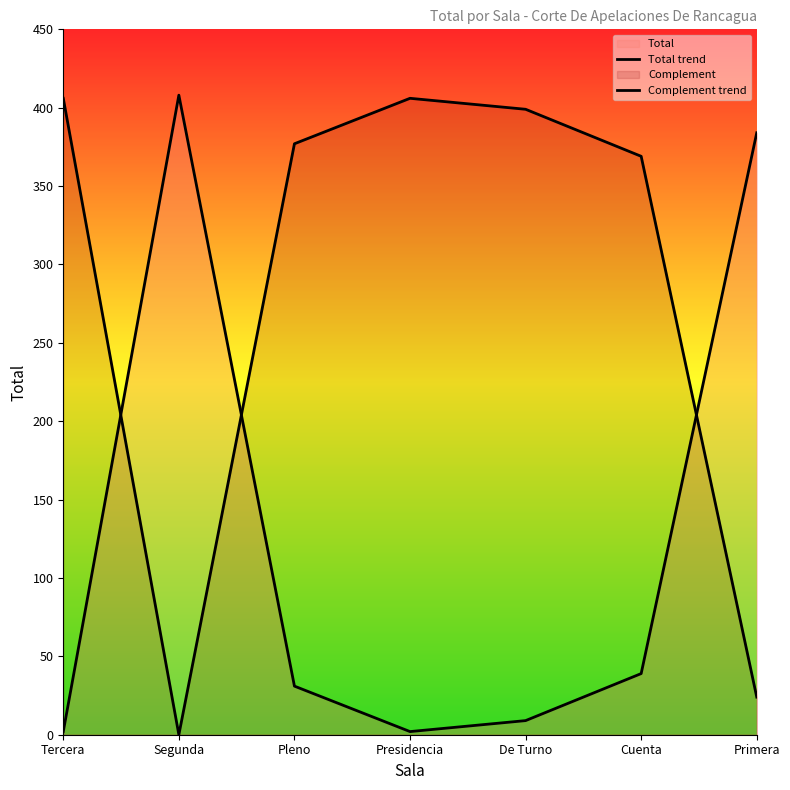

What is the label of the 2nd point from the right?

Cuenta